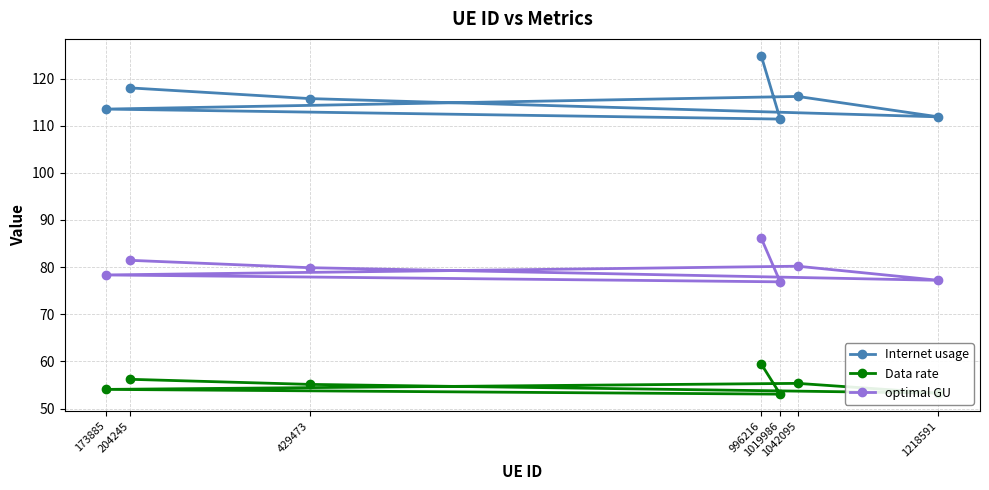

At how many categories does at least one series exceed 85?

7